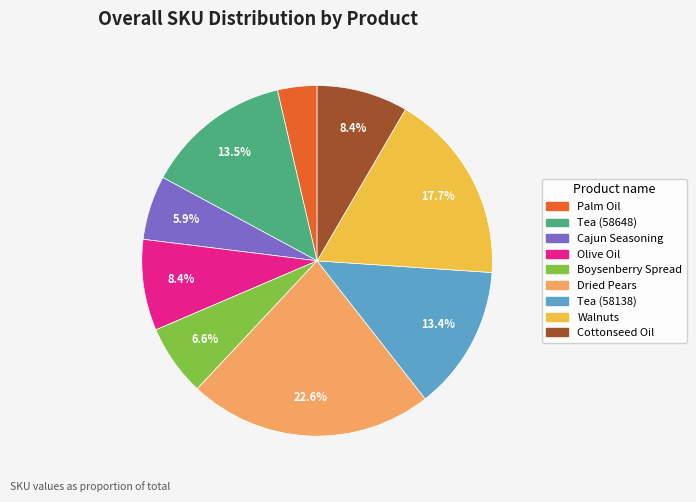

True or false: Cajun Seasoning accounts for 11% of the total.

False